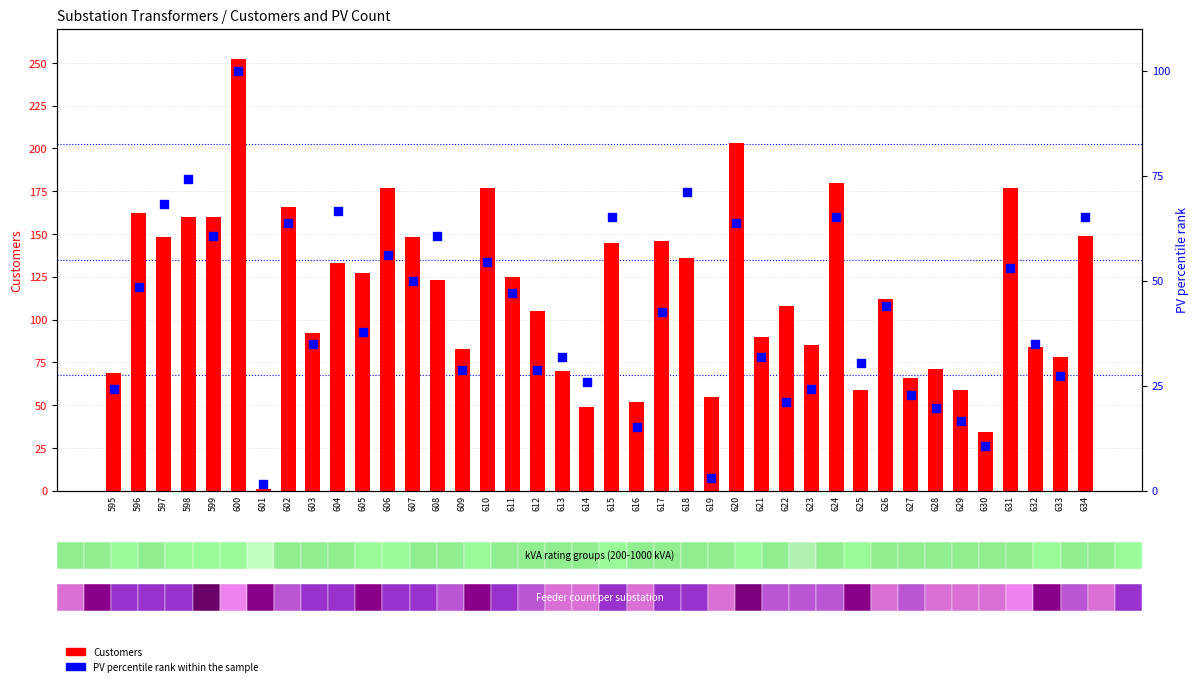

At how many categories does at least one series exceed 187?

2